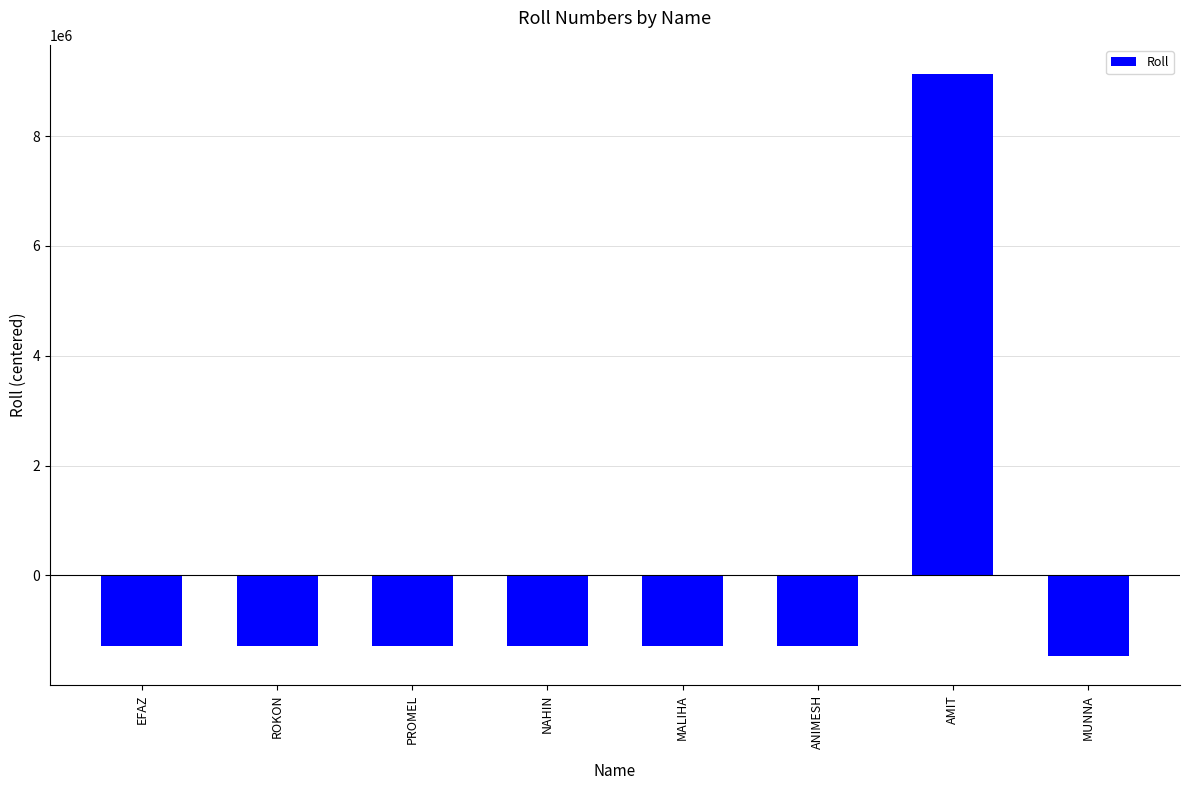

What position from the left is MALIHA?

5